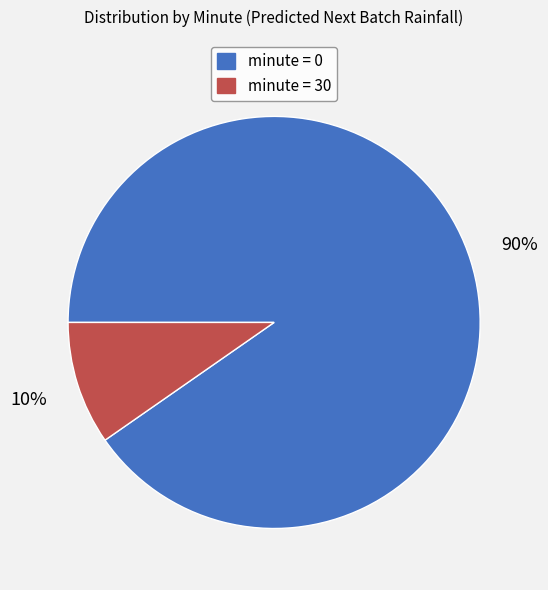

To the nearest percent, what is the average slice percentage?

50%